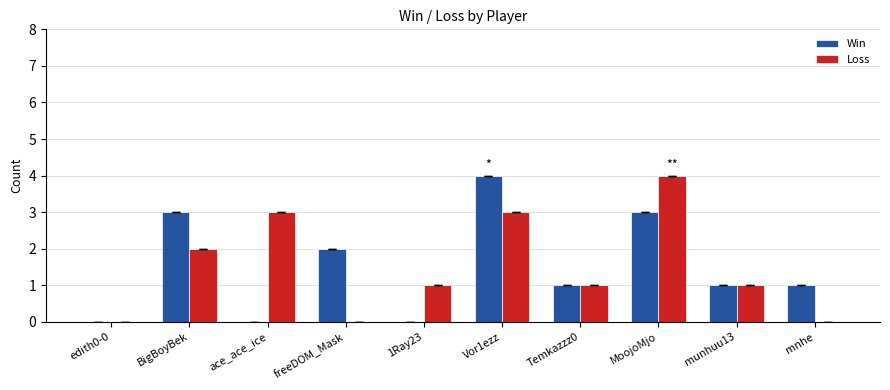

How many data points does each series have?

10